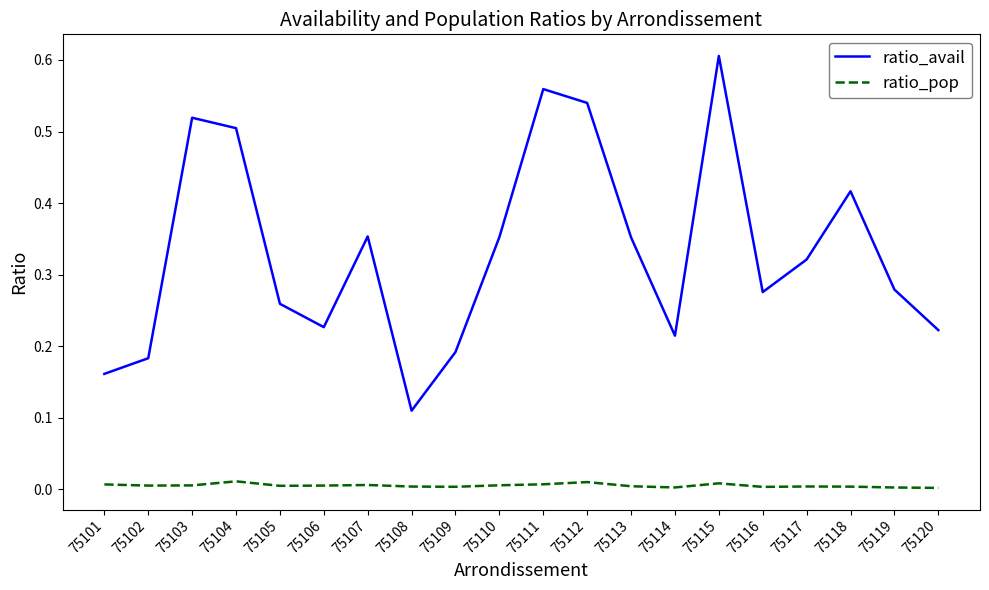

Which category has the highest value in the ratio_avail series?

75115